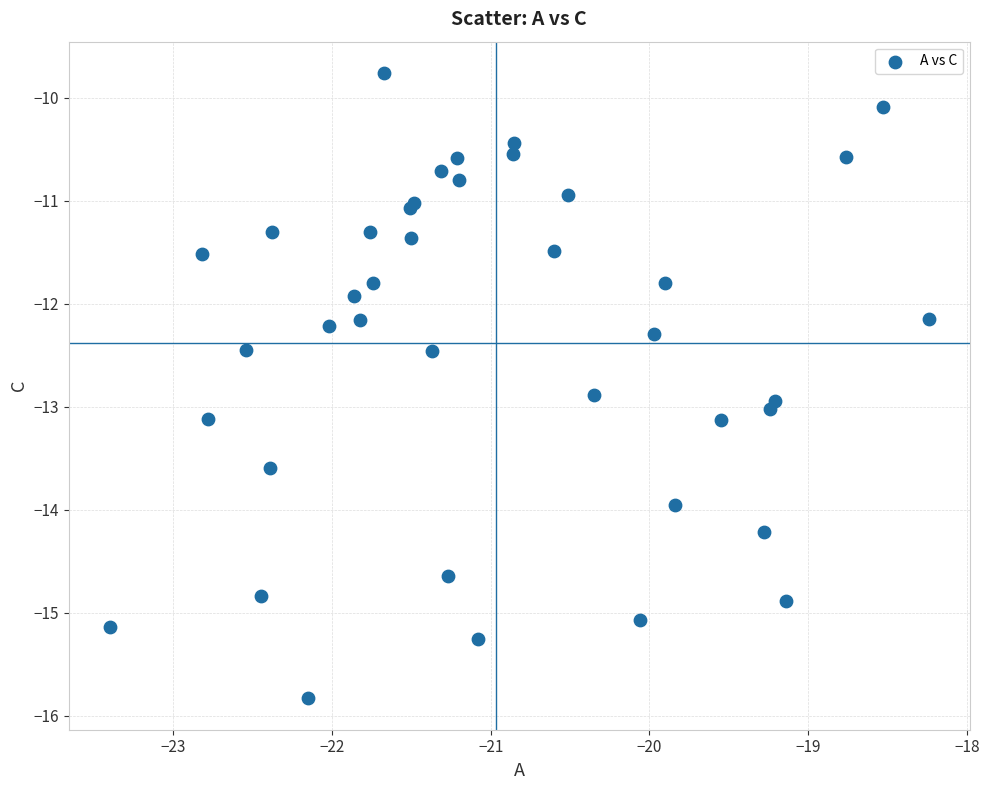

What Y value in the scatter plot is closest to -12?

-11.9